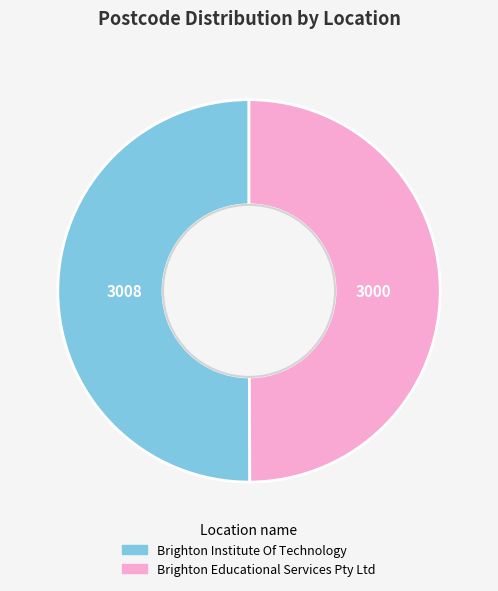

Is it true that Brighton Educational Services Pty Ltd is 56% of the pie?

False